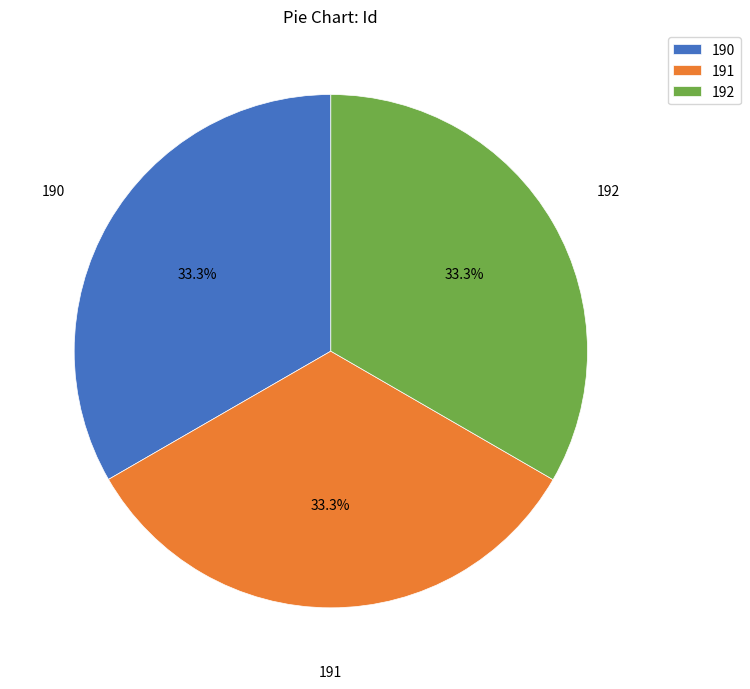

What percentage do 191 and 190 together represent?

66.7%